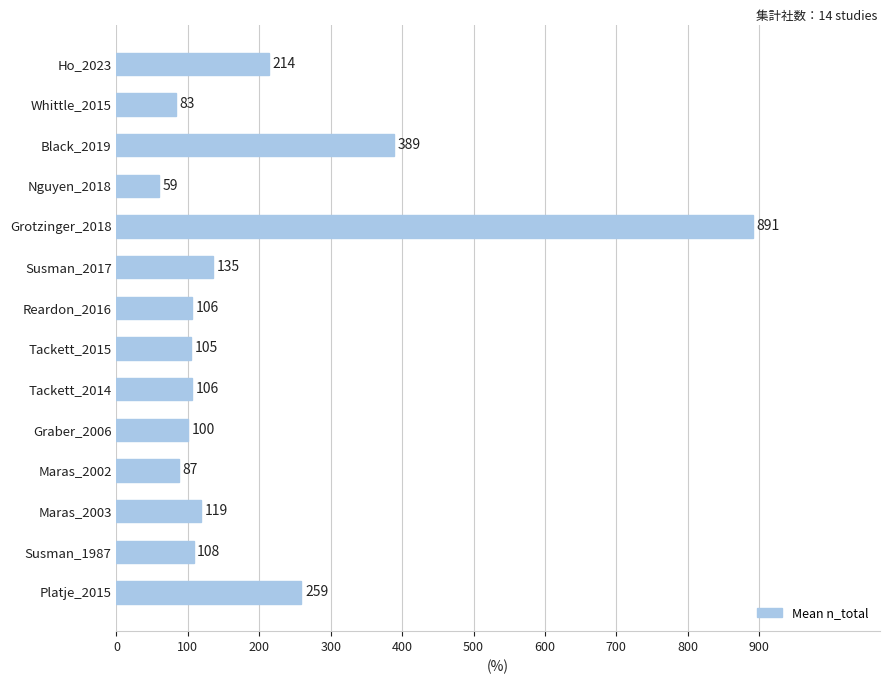

The chart shows a value of 83 at Whittle_2015. True or false?

True